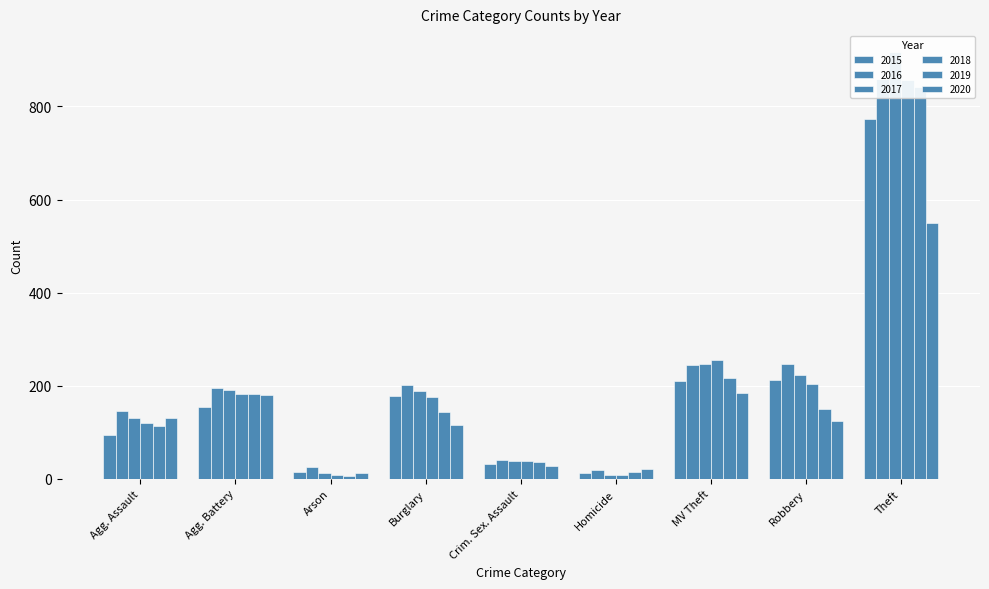

At how many categories does at least one series exceed 692?

1